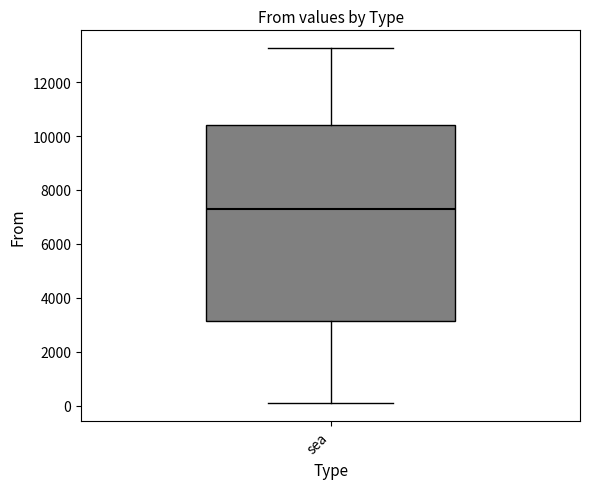

Where is the lower edge of the box for sea on the y-axis? The values are not printed on the chart, so give them approximately, as read against the axis.

3200